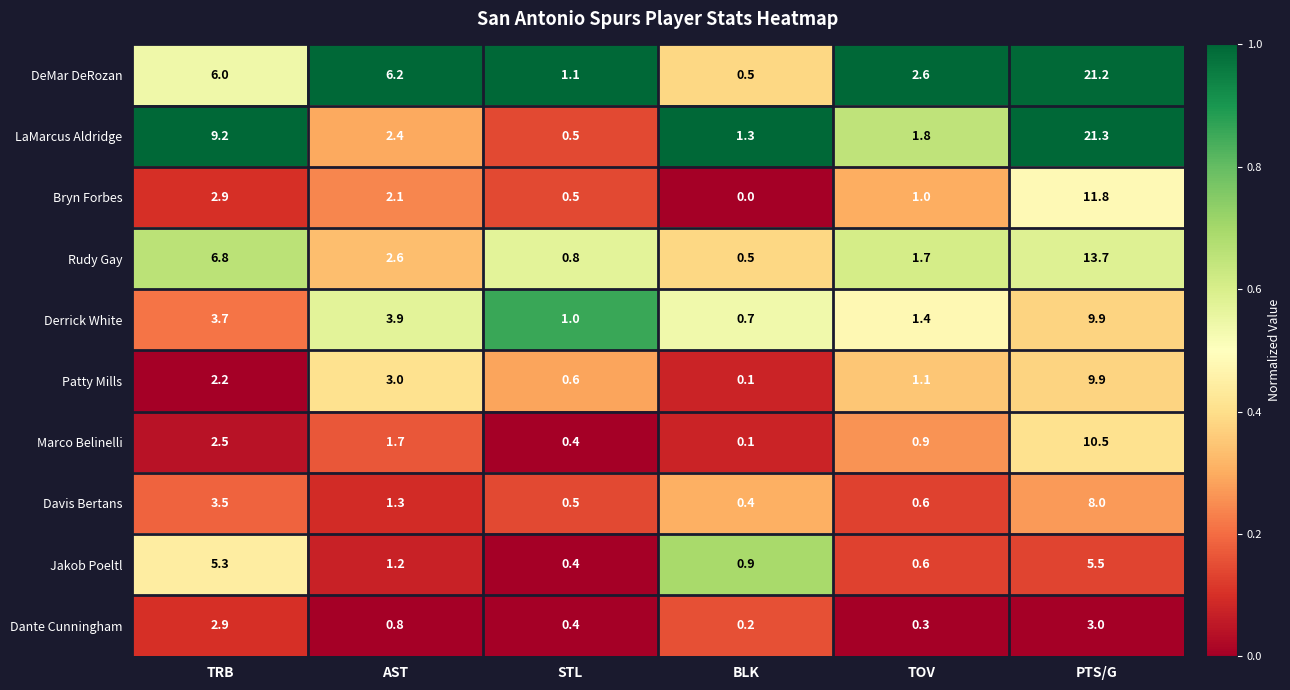

What is the sum of the Bryn Forbes values at AST and STL?

2.6